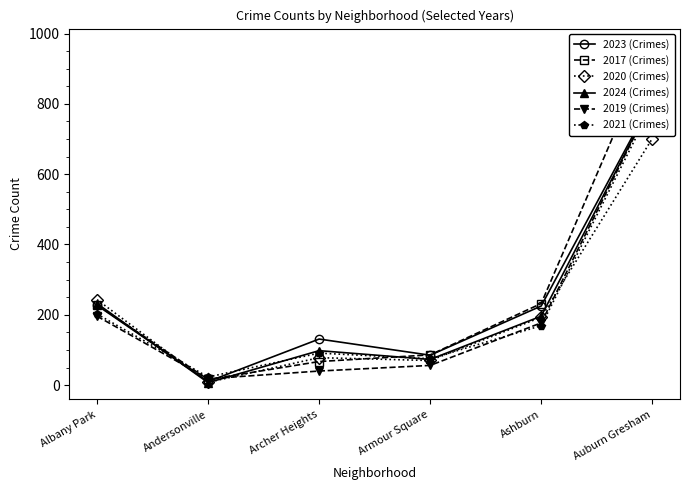

Reading left to right, what are all the values shown in this chart?

2023 (Crimes): 227	10	131	85	225	812
2017 (Crimes): 228	16	67	86	232	966
2020 (Crimes): 243	8	78	70	193	701
2024 (Crimes): 232	7	98	73	196	809
2019 (Crimes): 196	18	40	56	177	809
2021 (Crimes): 202	23	91	75	169	796